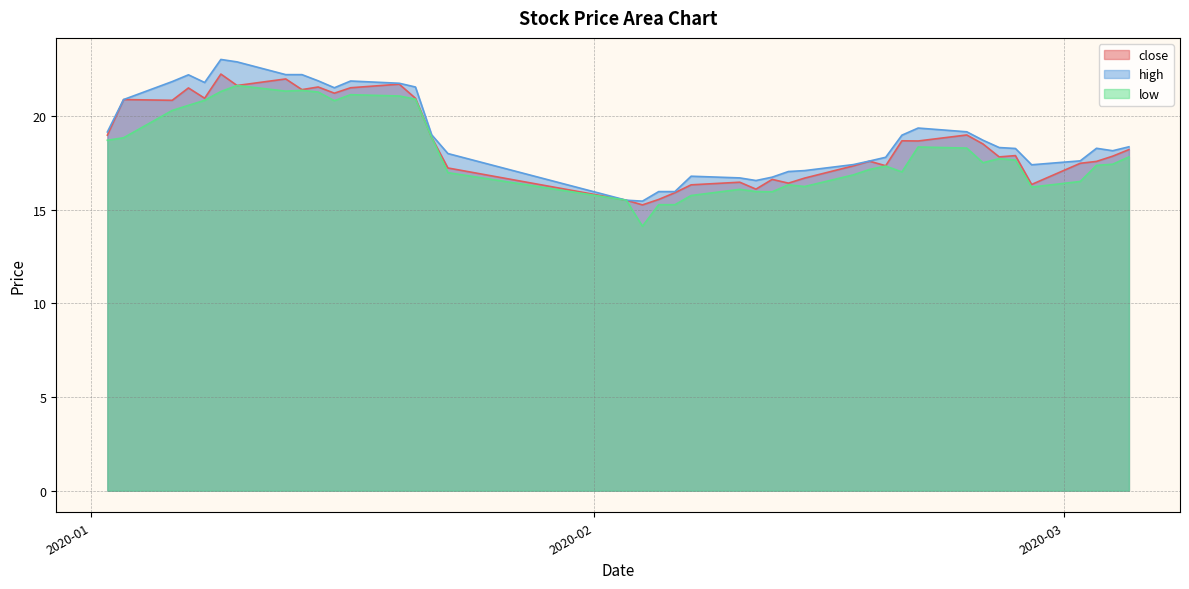

At which label does low reach its peak?

2020-01-10